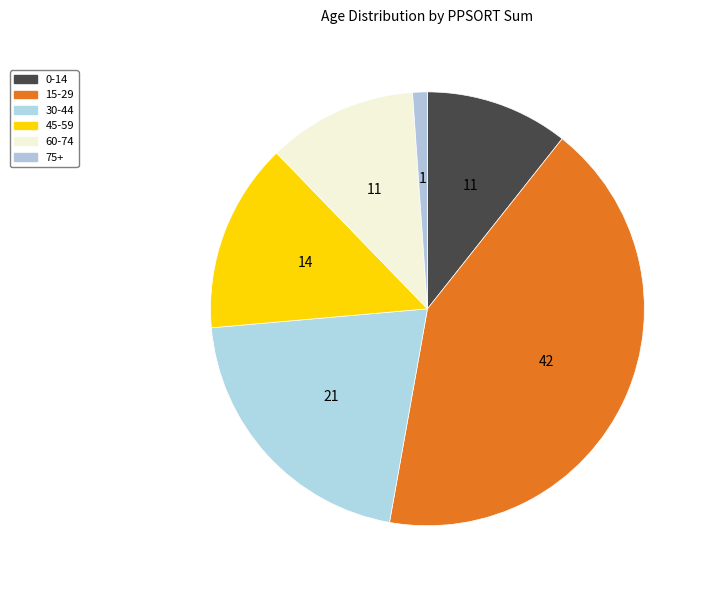

Which slice is the largest?

15-29